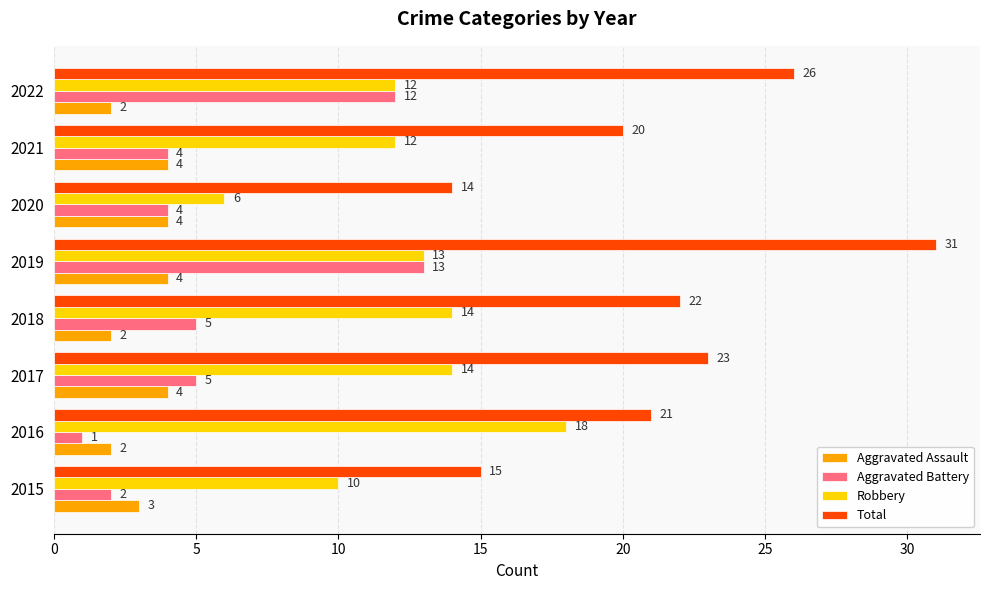

Which category has the highest value across all series?

2019